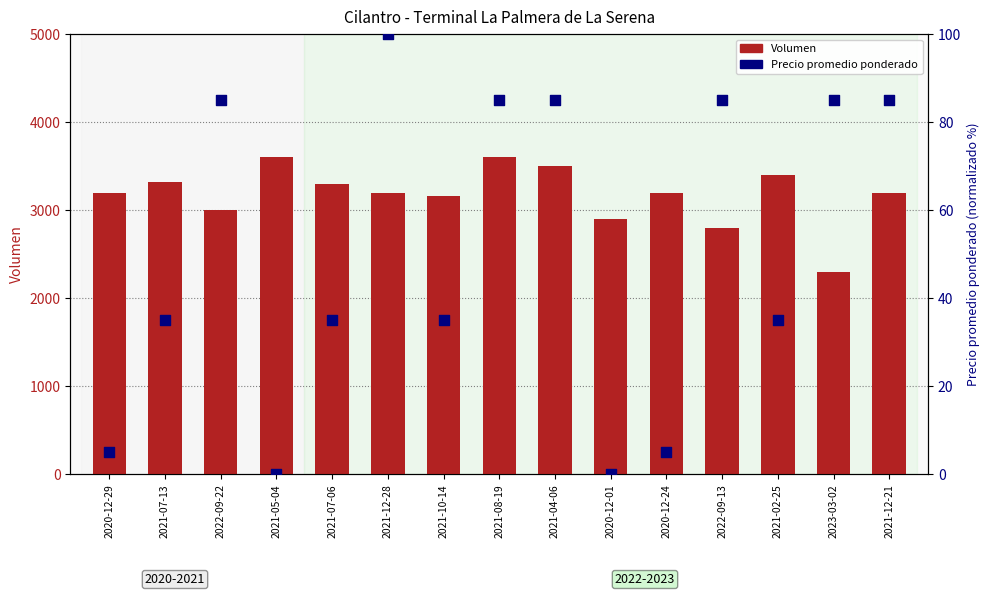

At how many categories does at least one series exceed 52?

15